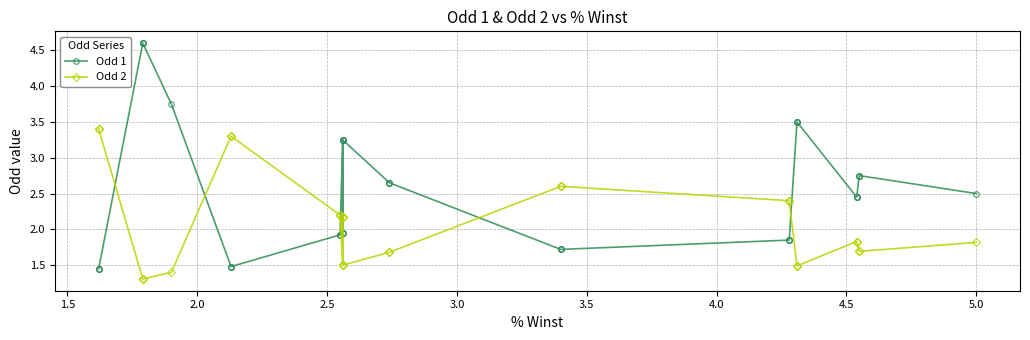

List the series in order of their overall mean, highest first.

Odd 1, Odd 2